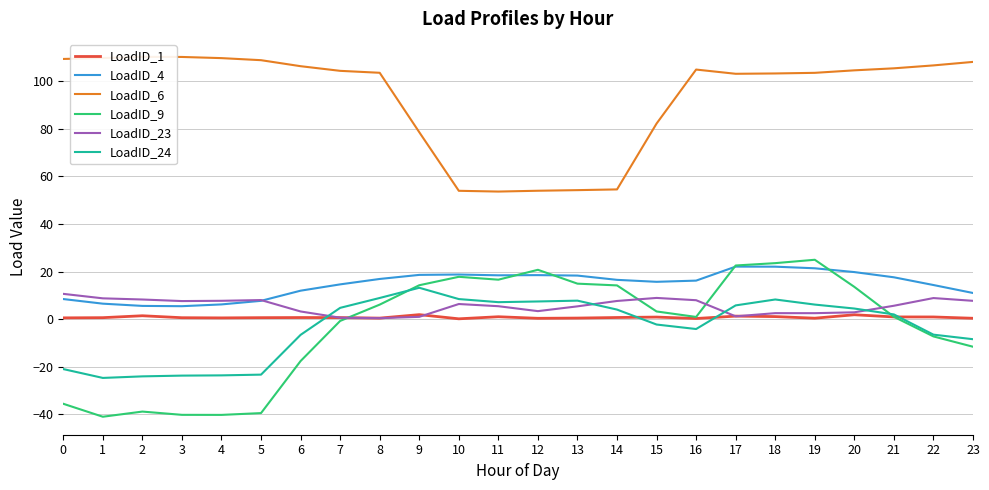

What is the difference between the maximum and minimum values in the LoadID_23 series?

10.2